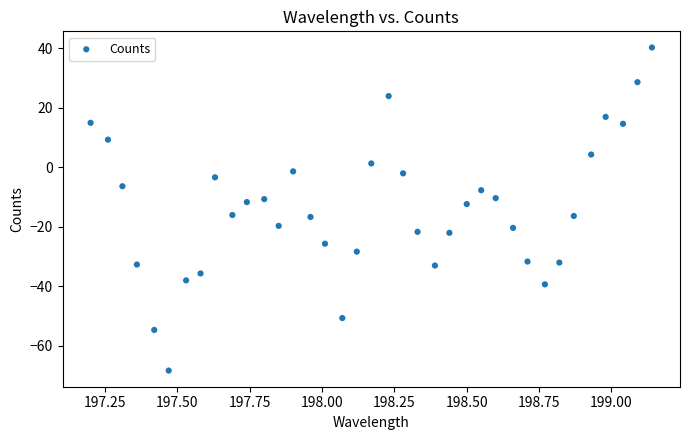

What is the range of Y values (max minus min)?

108.7